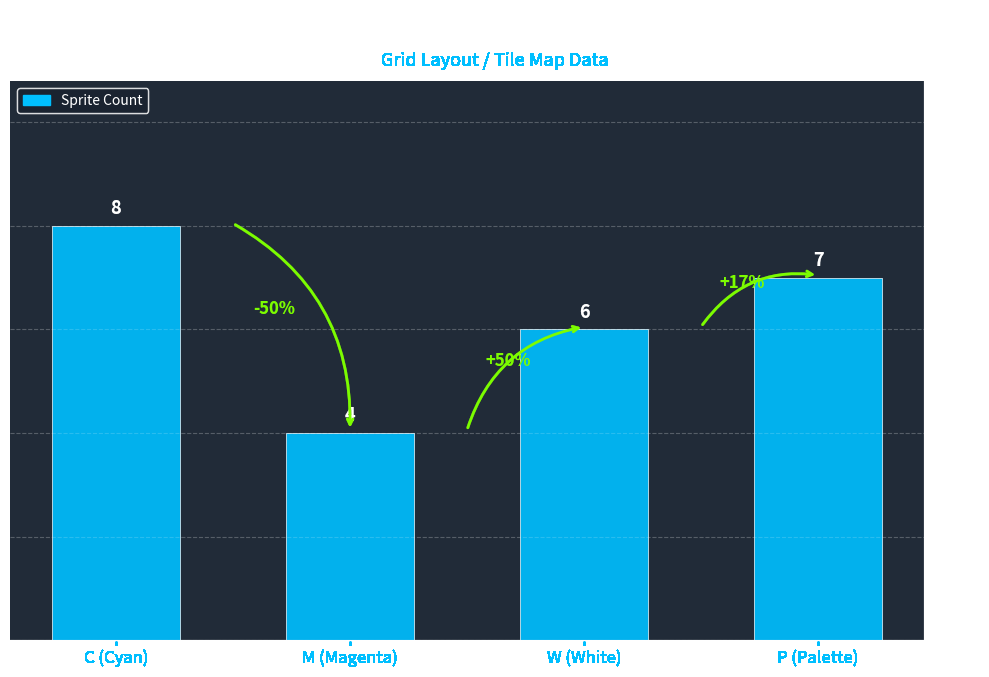

How many data points are less than 7?

2